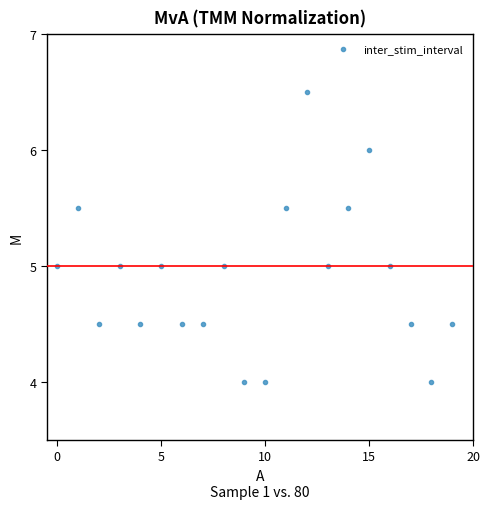

What is the range of Y values (max minus min)?

2.5